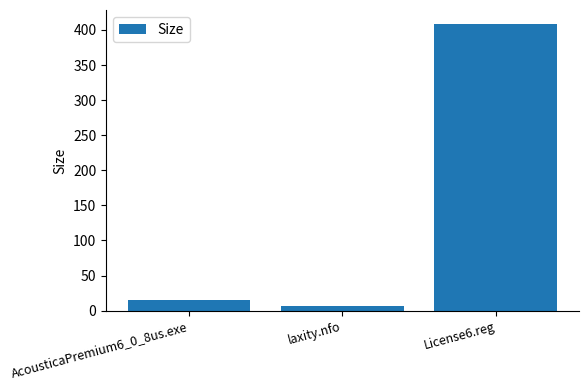

What is the label of the 2nd bar from the left?

laxity.nfo